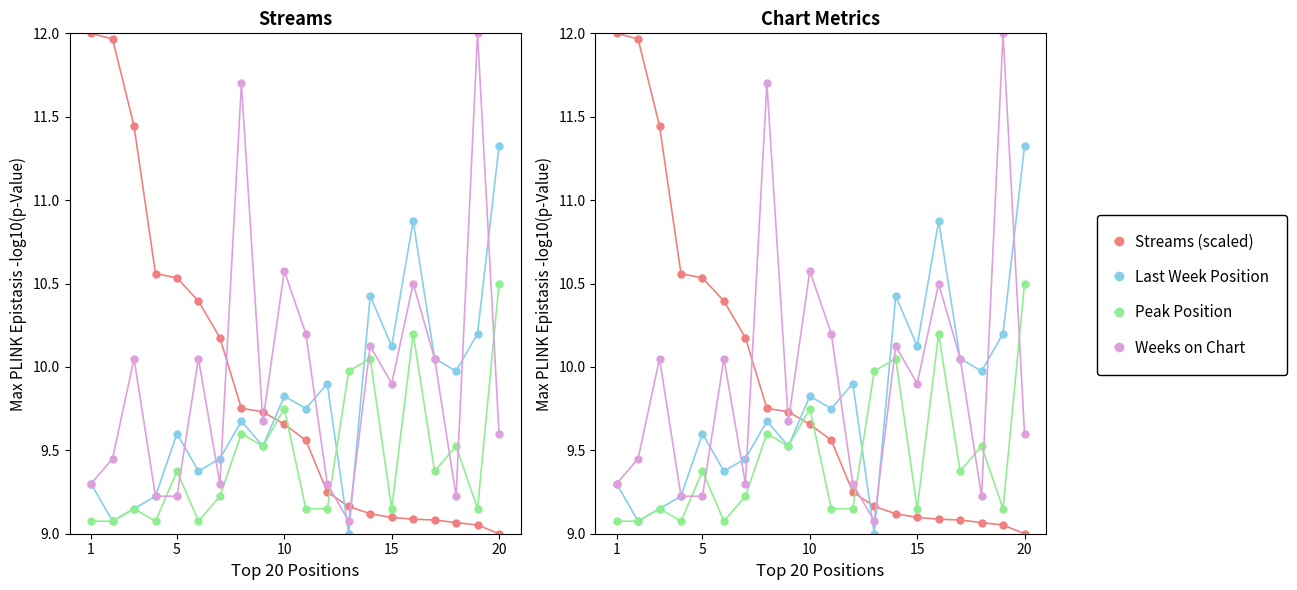

What is the difference between the maximum and second lowest values in the Weeks on Chart series?

2.8